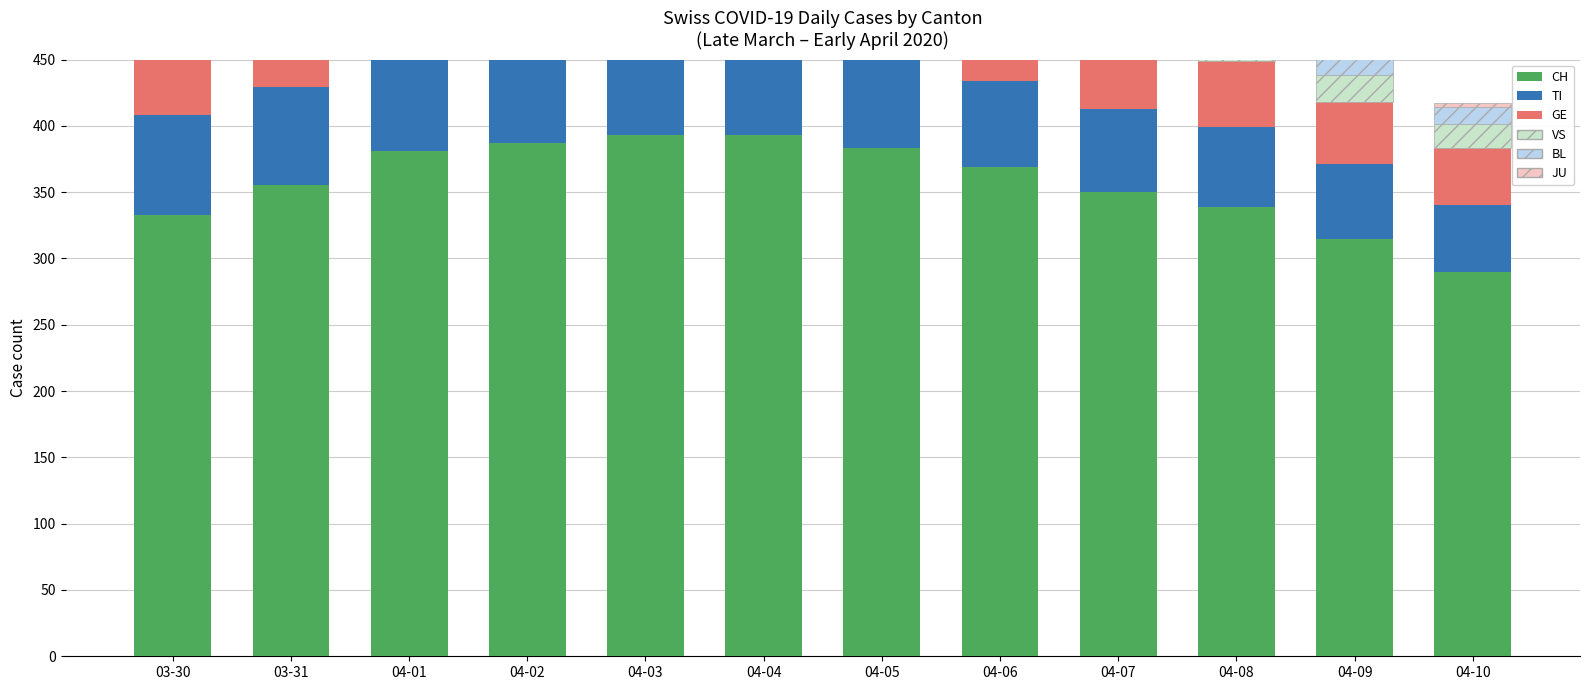

Reading left to right, extract all data points from this chart.

CH: 333	355	381	387	393	393	383	369	350	339	315	290
TI: 75	74	76	75	75	72	68	65	63	60	56	50
GE: 57	64	65	62	65	61	58	55	52	50	47	43
VS: 25	24	26	28	26	28	27	25	24	22	20	18
BL: 17	18	17	18	18	19	18	17	16	15	14	13
JU: 5	5	5	3	3	3	3	3	3	3	3	3